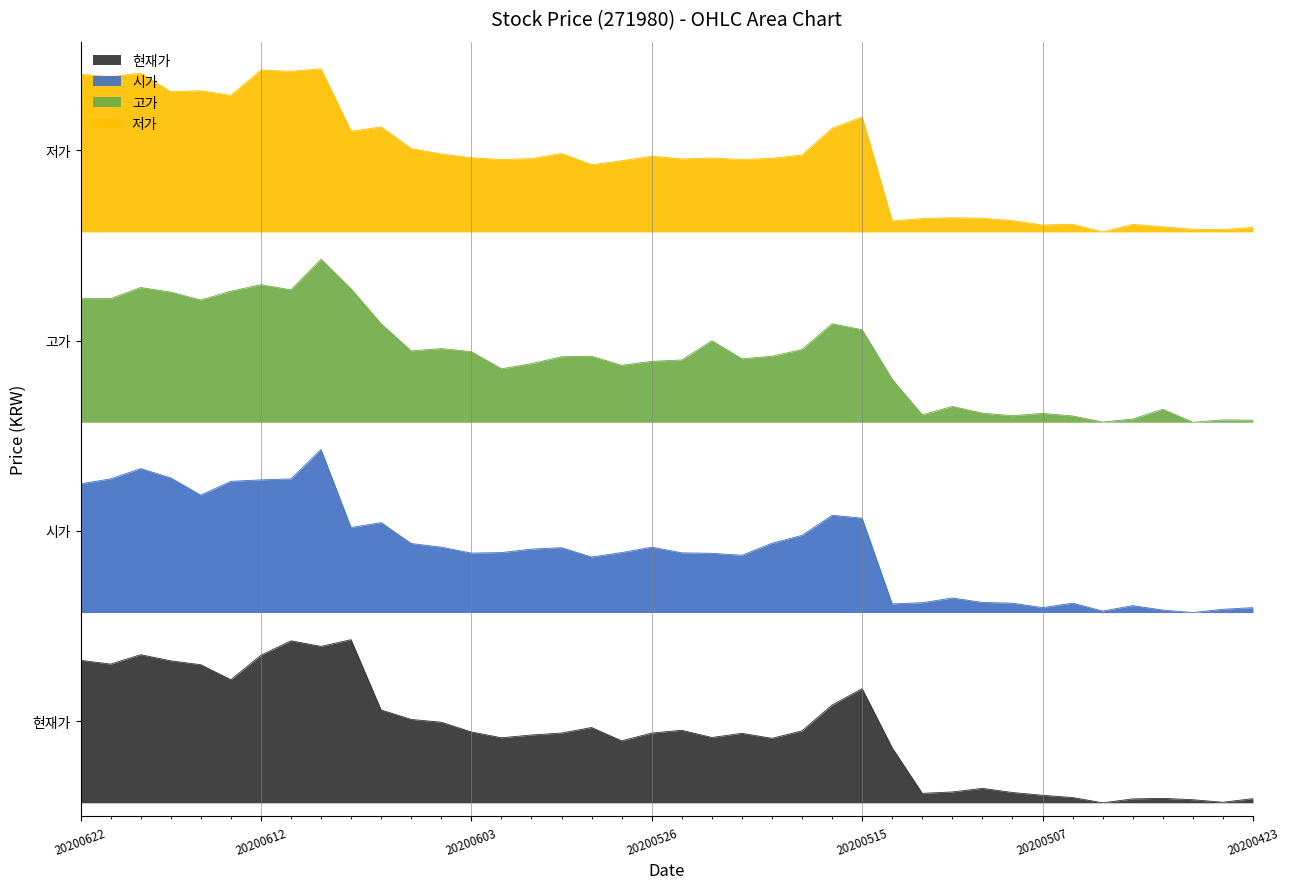

Where is the first local maximum for 저가?

20200618